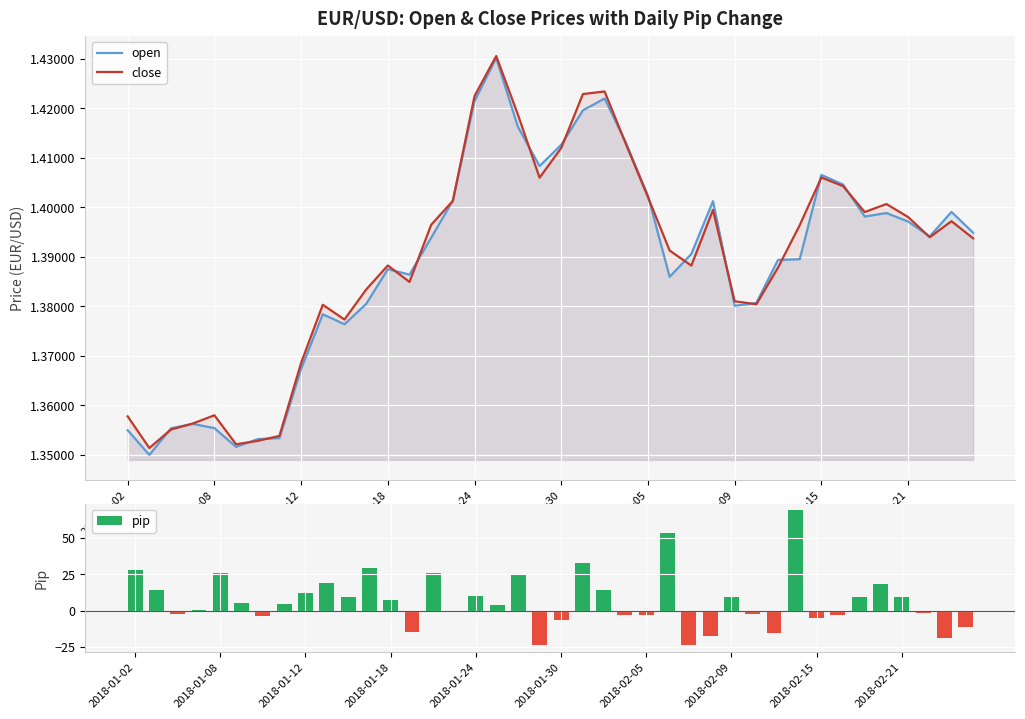

How many series are shown in this chart?

3